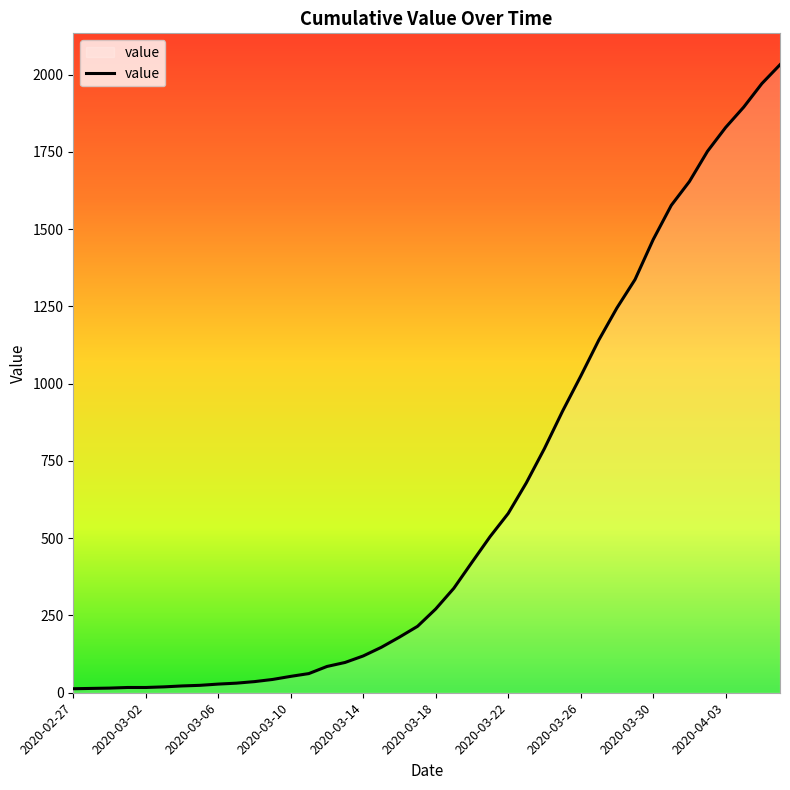

How many lines are shown in the chart?

1